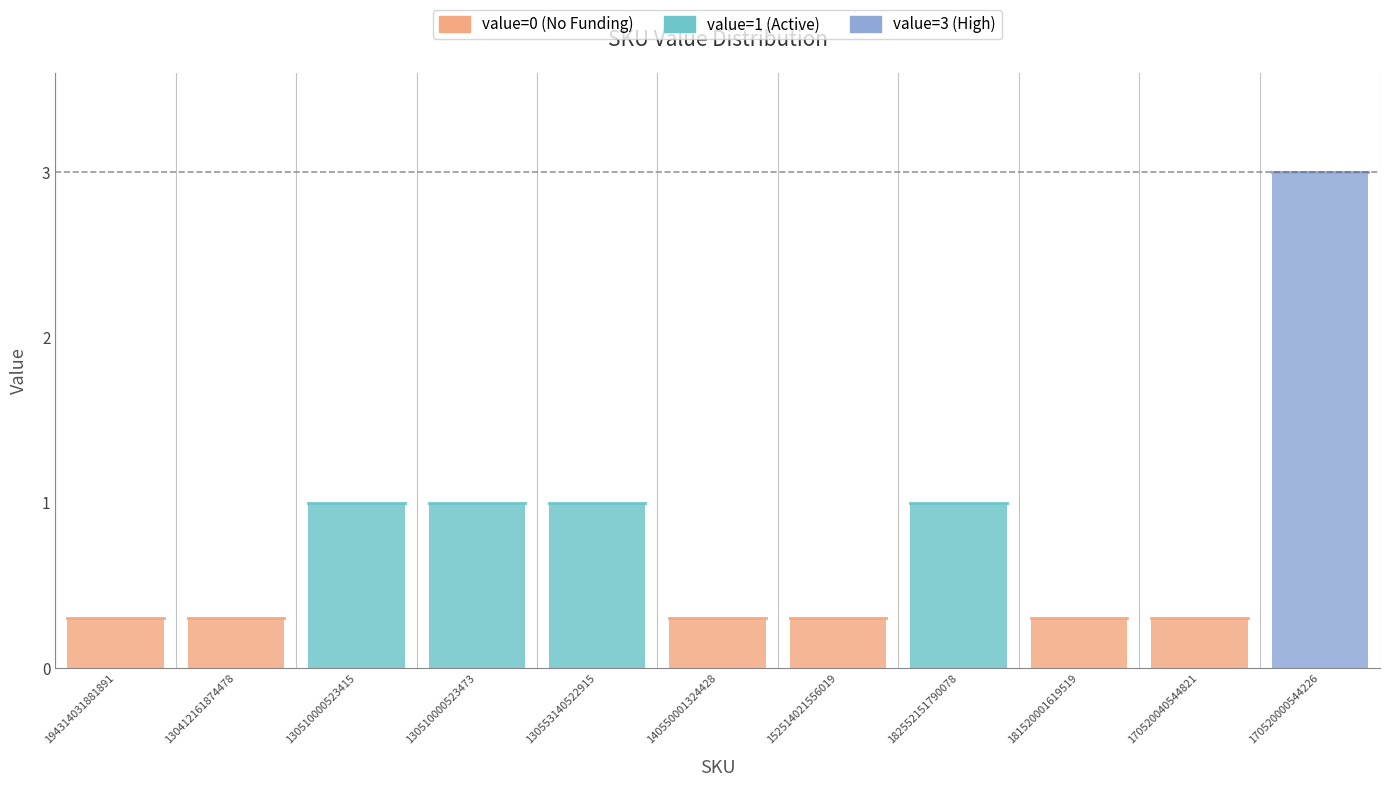

Rank the categories by value from highest to lowest.

170520000544226, 130510000523415, 130510000523473, 130553140522915, 182552151790078, 194314031881891, 130412161874478, 140550001324428, 152514021556019, 181520001619519, 170520040544821